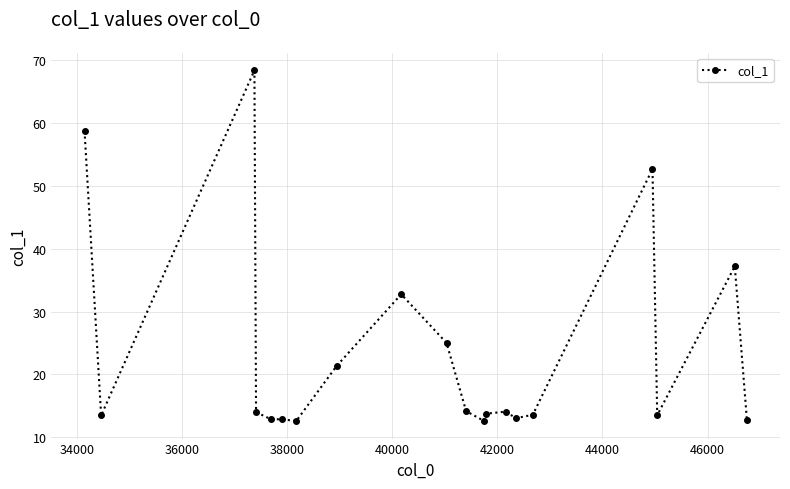

Count the number of categories in the chart.

20